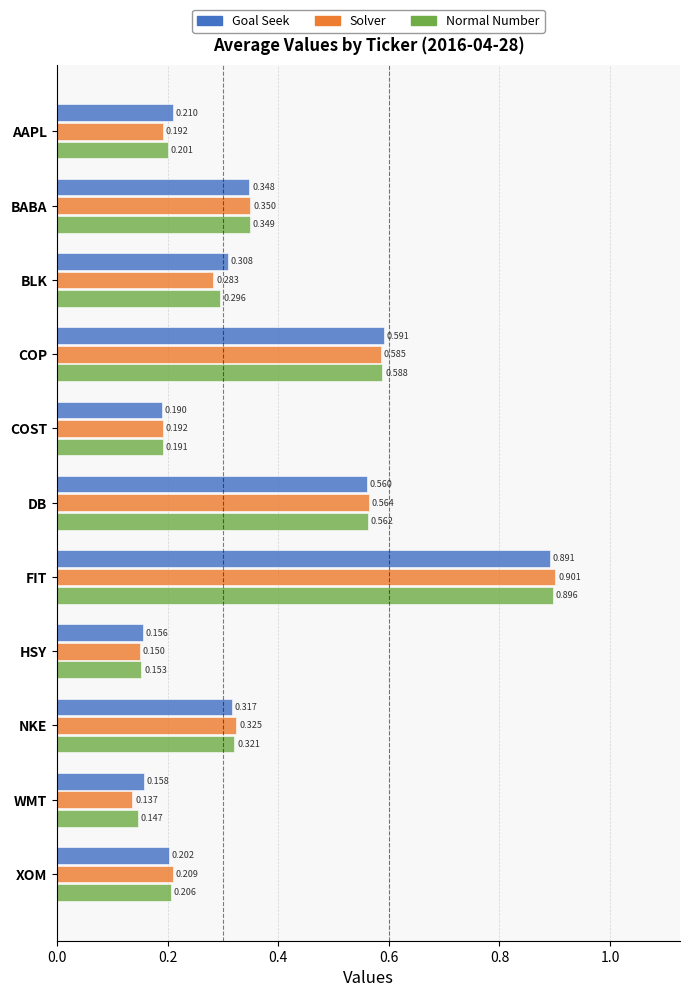

Rank the categories by Goal Seek value from lowest to highest.

HSY, WMT, COST, XOM, AAPL, BLK, NKE, BABA, DB, COP, FIT